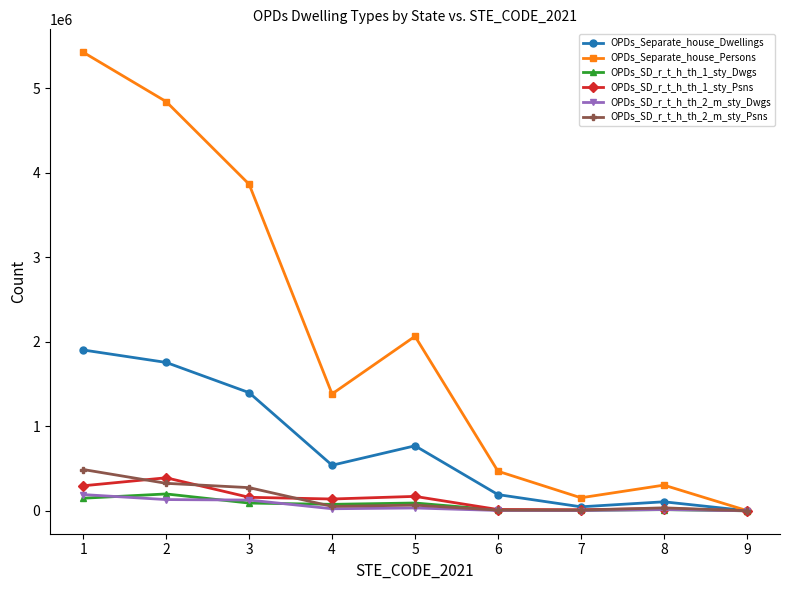

Is the value of OPDs_SD_r_t_h_th_2_m_sty_Psns at 4 greater than the value of OPDs_Separate_house_Dwellings at 8?

No